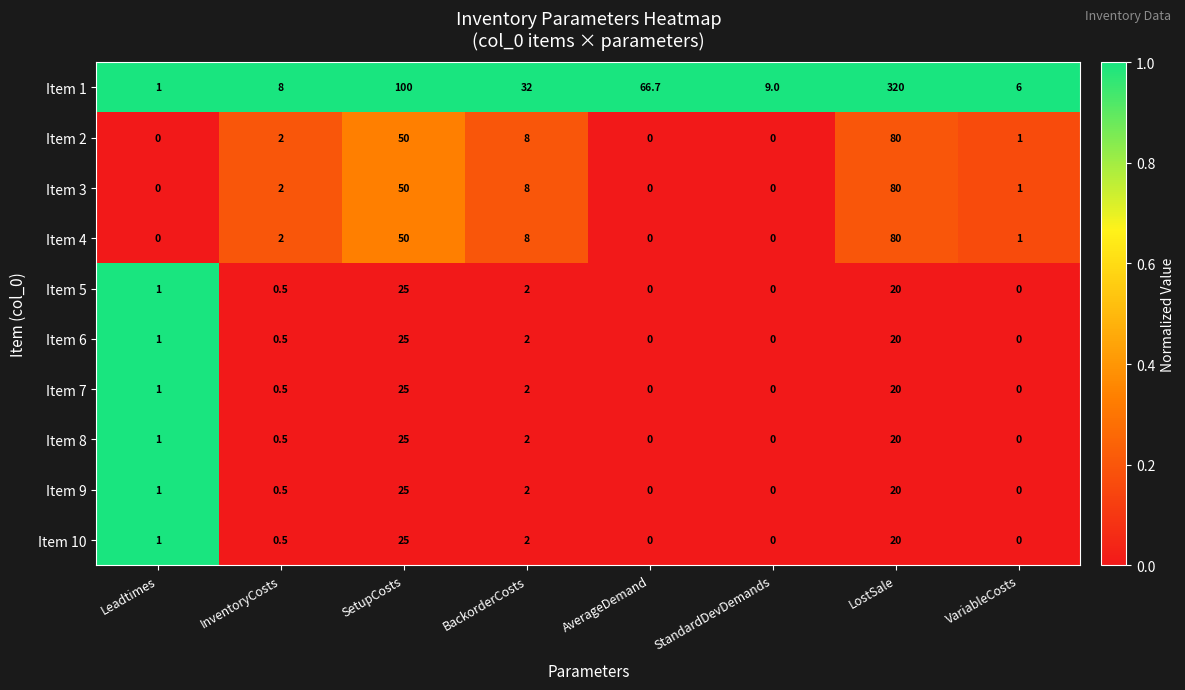

Which series has the widest spread of values?

Item 1